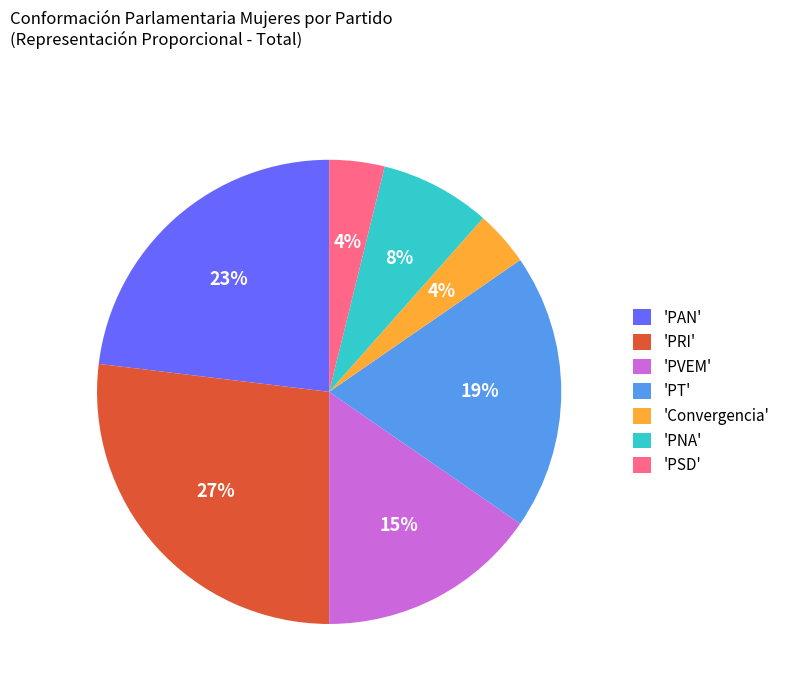

What is the ratio of the value at 'PRI' to the value at 'PVEM'?

1.8